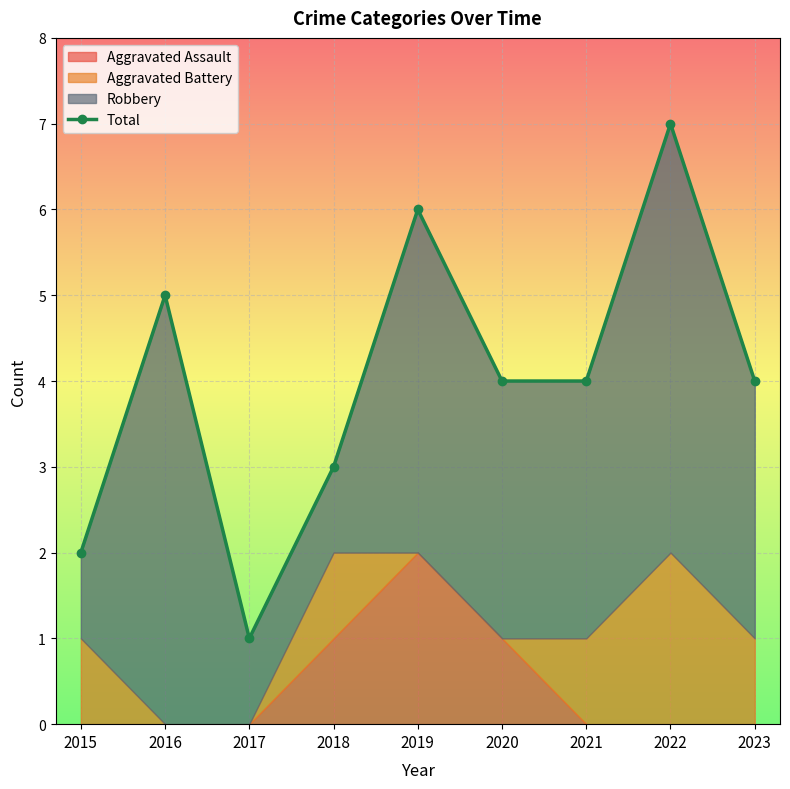

How many interior local peaks (higher than both neighbors) does the data have?

3